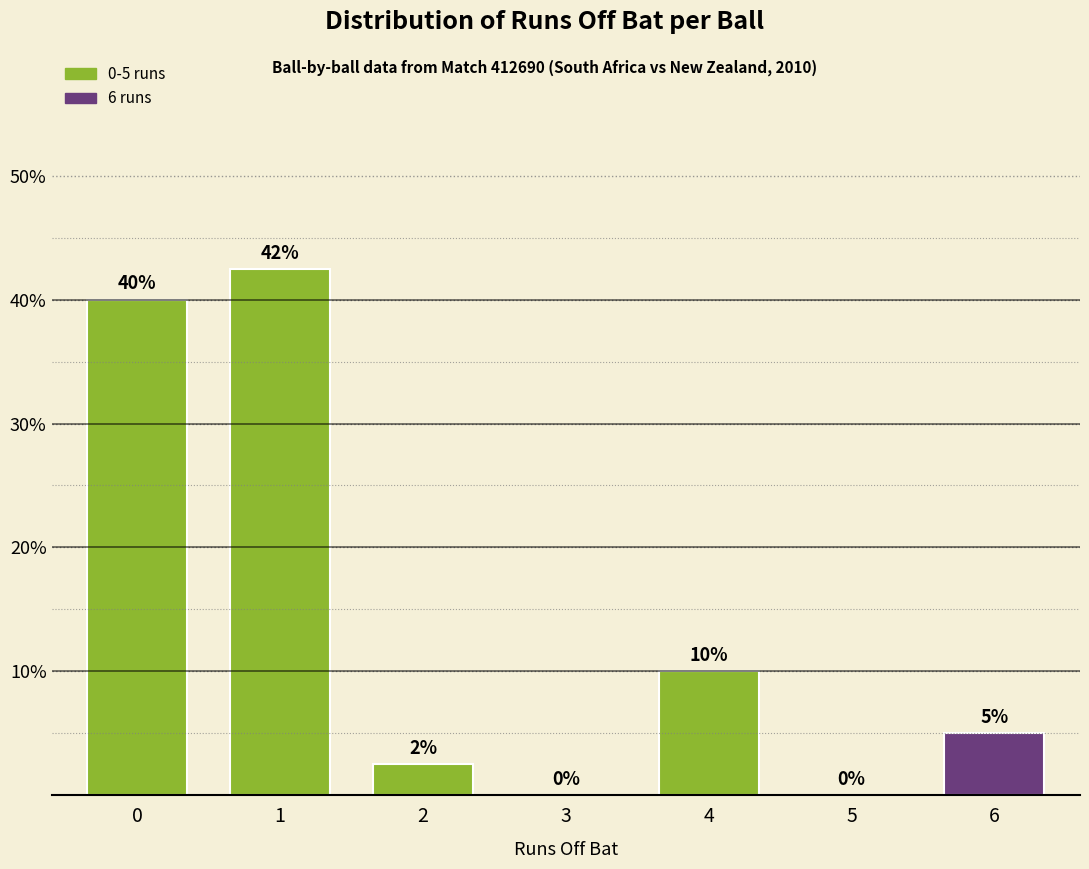

Is it true that the value at 1 is 42.5?

True